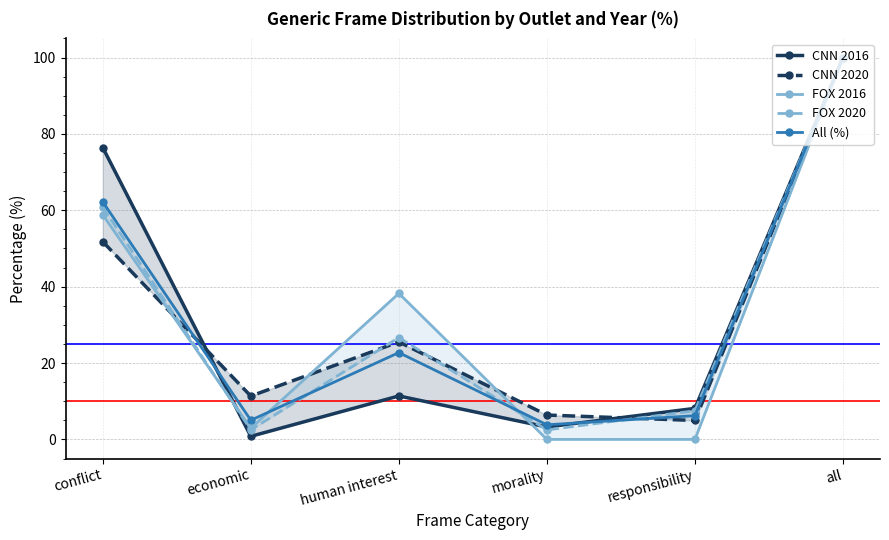

List the labels in order of CNN 2016 value, smallest first.

economic, morality, responsibility, human interest, conflict, all